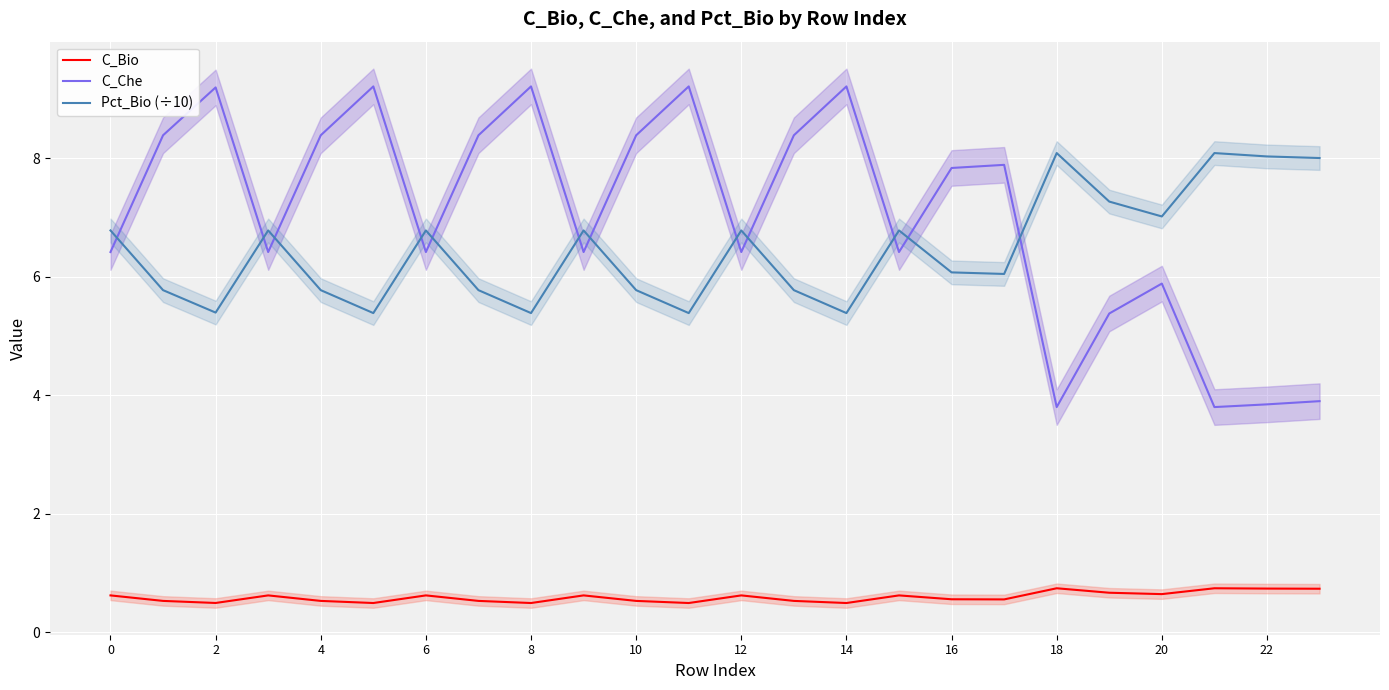

Between 0 and 21, which series saw the biggest shift?

C_Che